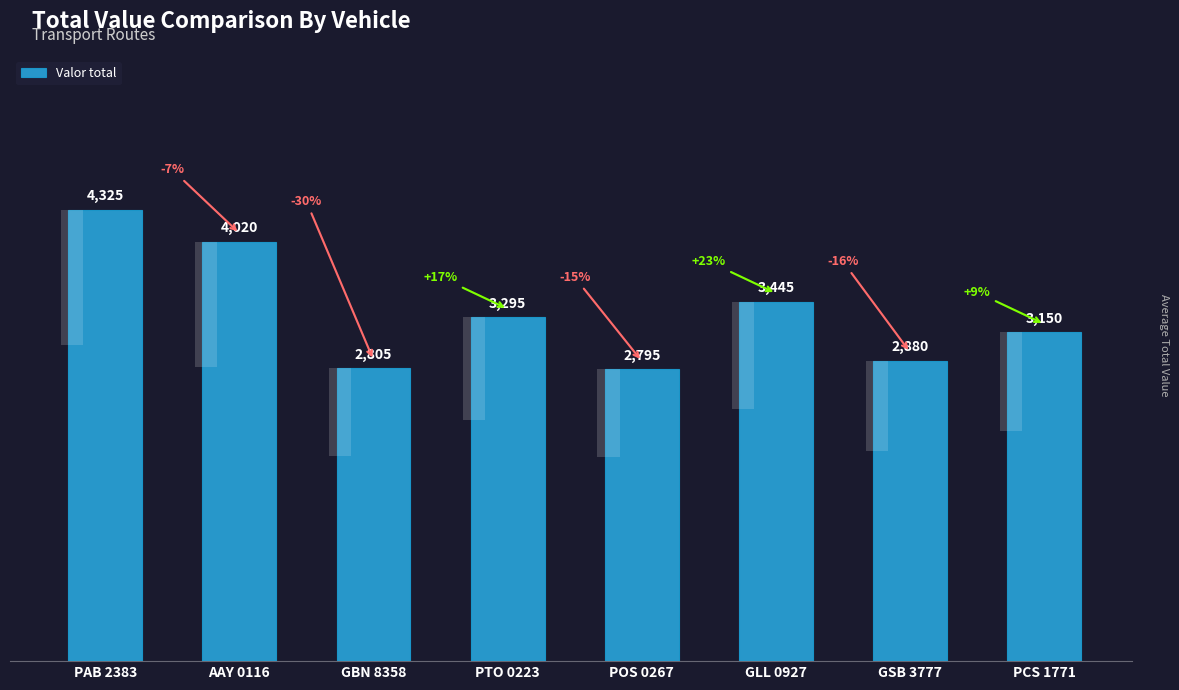

What is the label of the 1st bar from the right?

PCS 1771